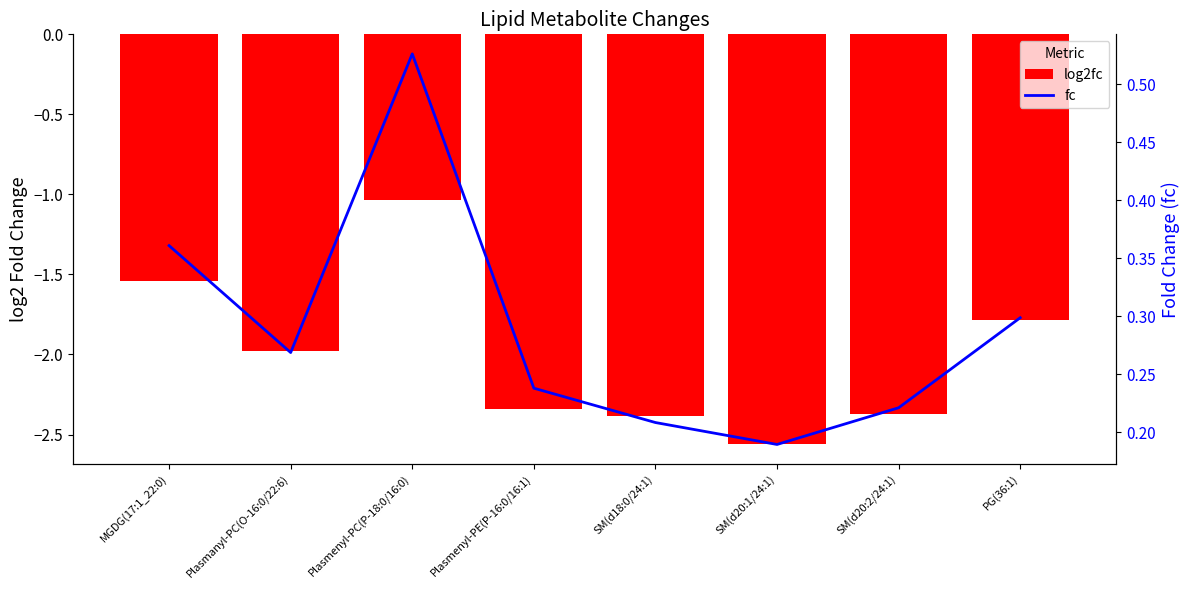

What is the difference between the maximum and minimum values in the log2fc series?

1.5